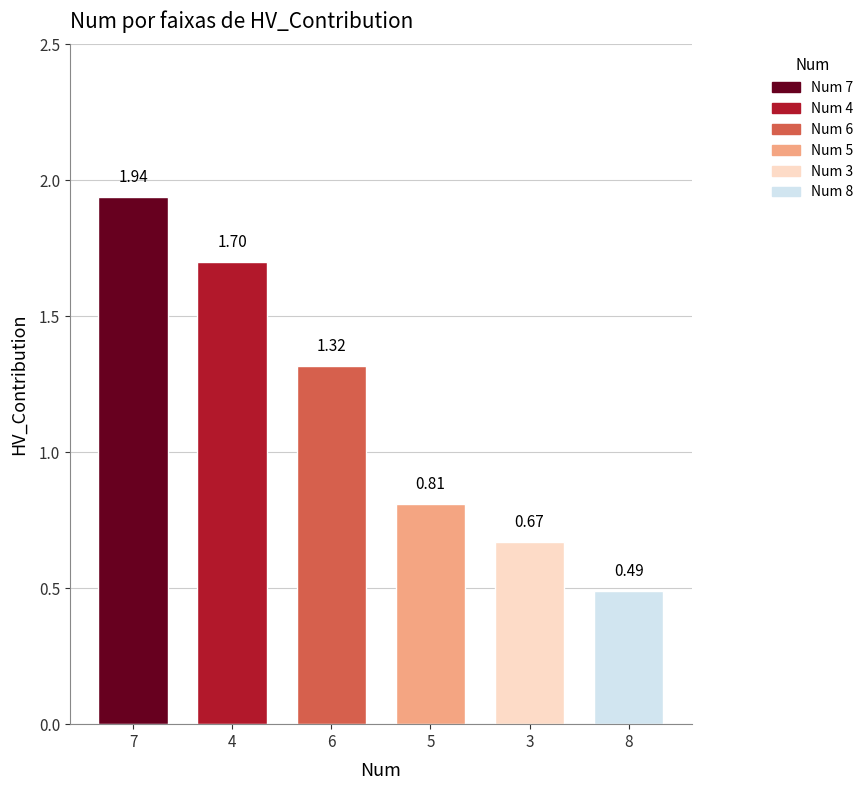

Count the values in the range 0 to 1.

3